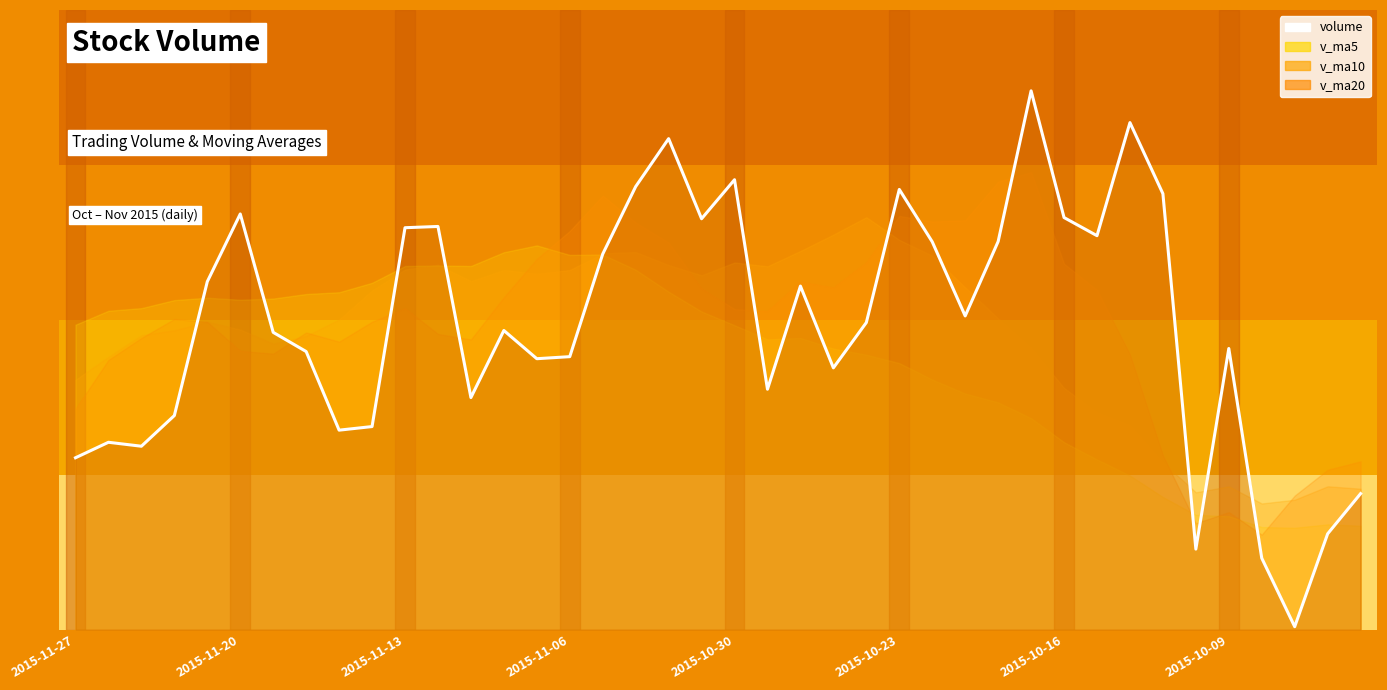

What is the smallest value displayed?

1706.0